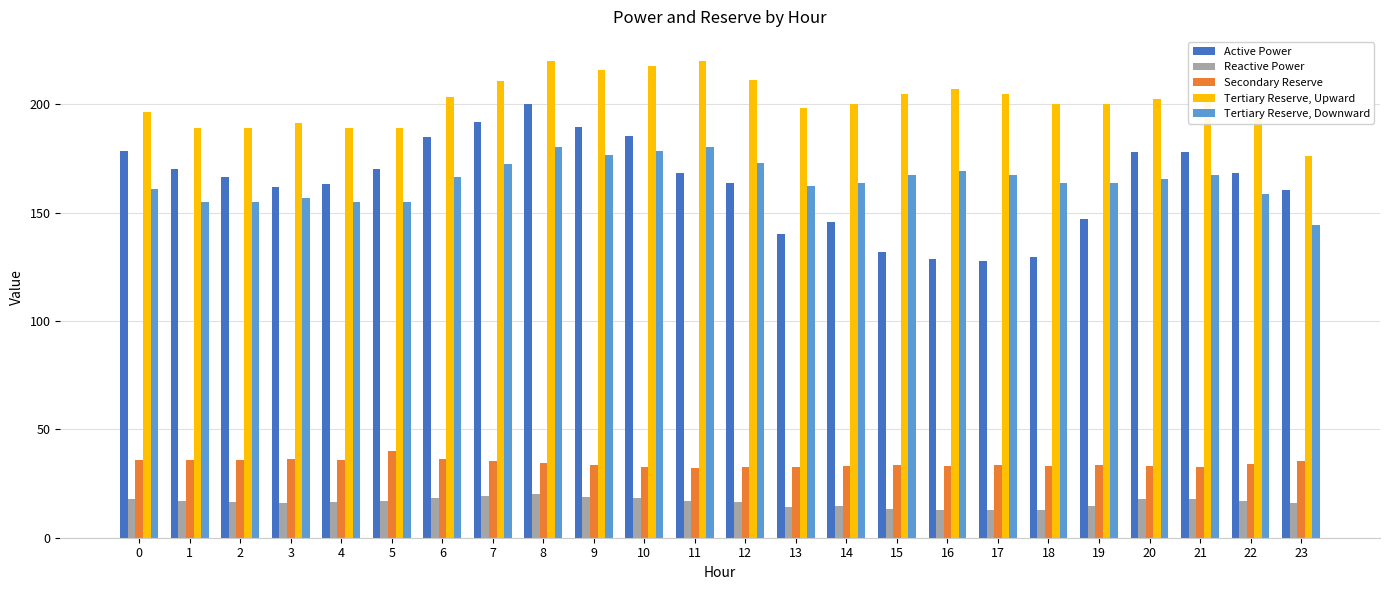

What is the difference between the second highest and minimum values in the Active Power series?

64.0